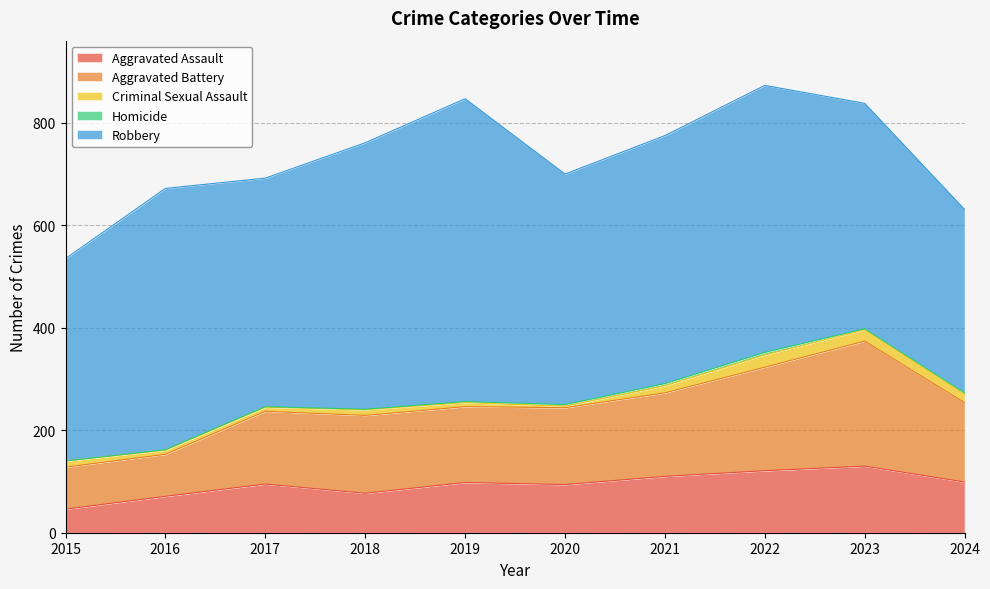

The Aggravated Assault series shows 110 at 2021. True or false?

True